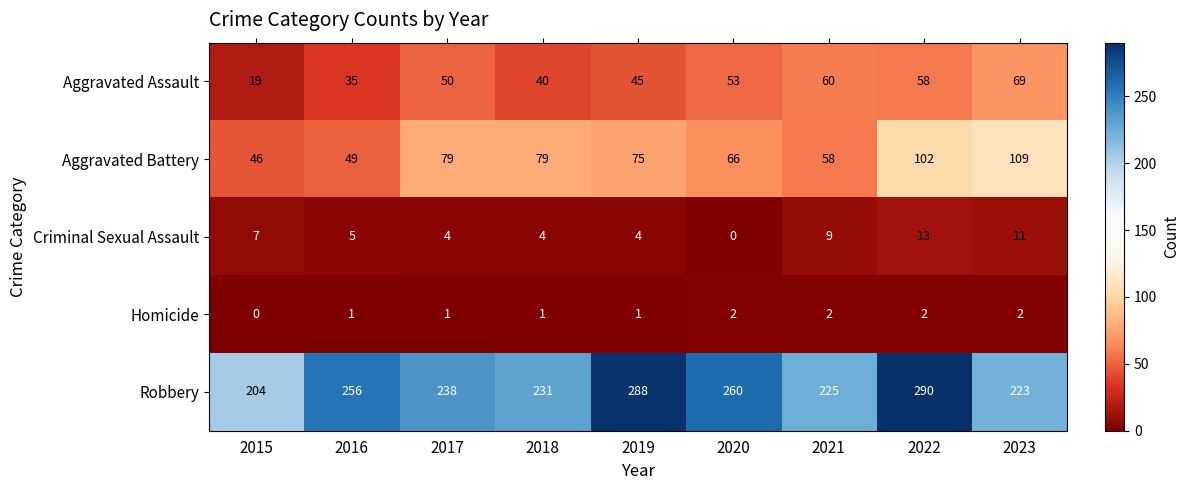

What is the greatest value displayed?

290